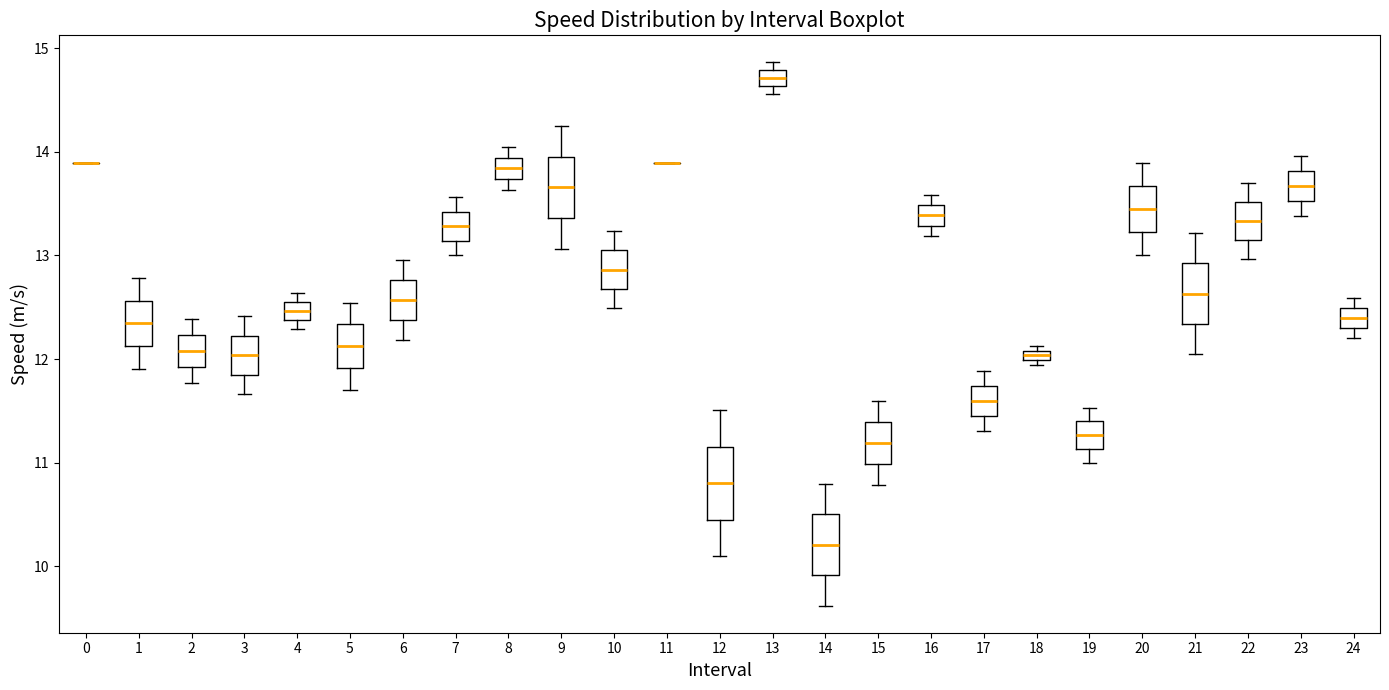

Where does the lower whisker of the box at x = 17 end on the y-axis? The values are not printed on the chart, so give them approximately, as read against the axis.

11.3